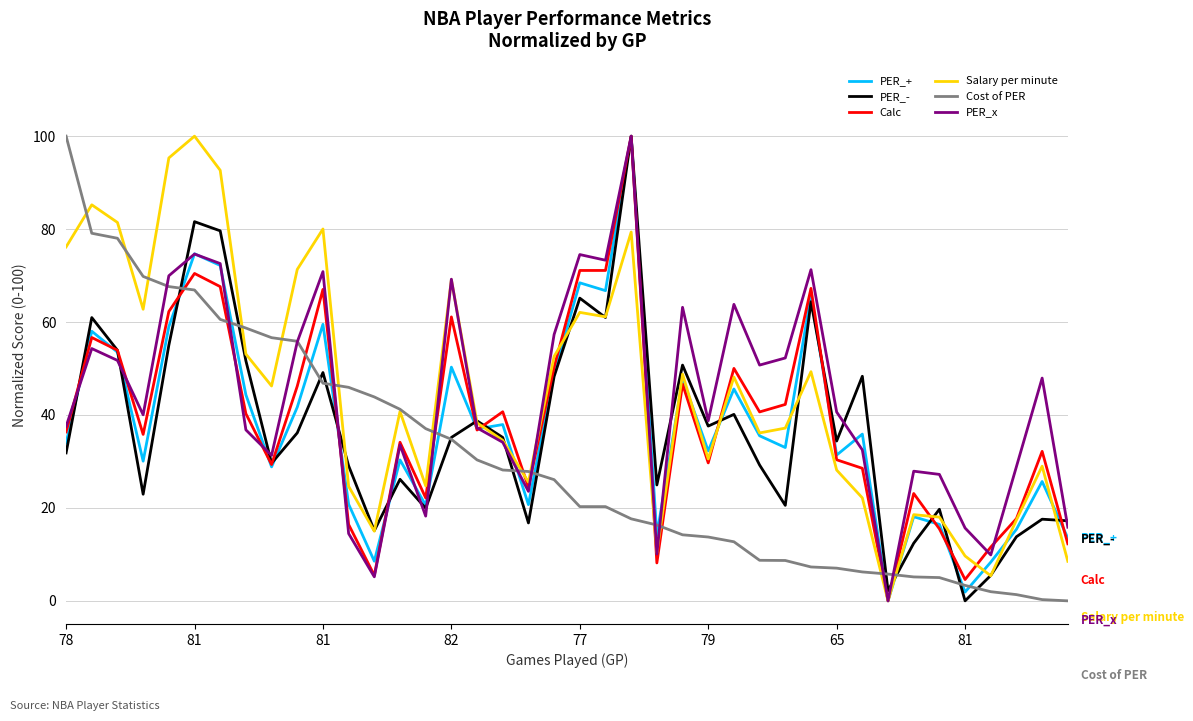

What is the maximum value for Cost of PER?

100.0